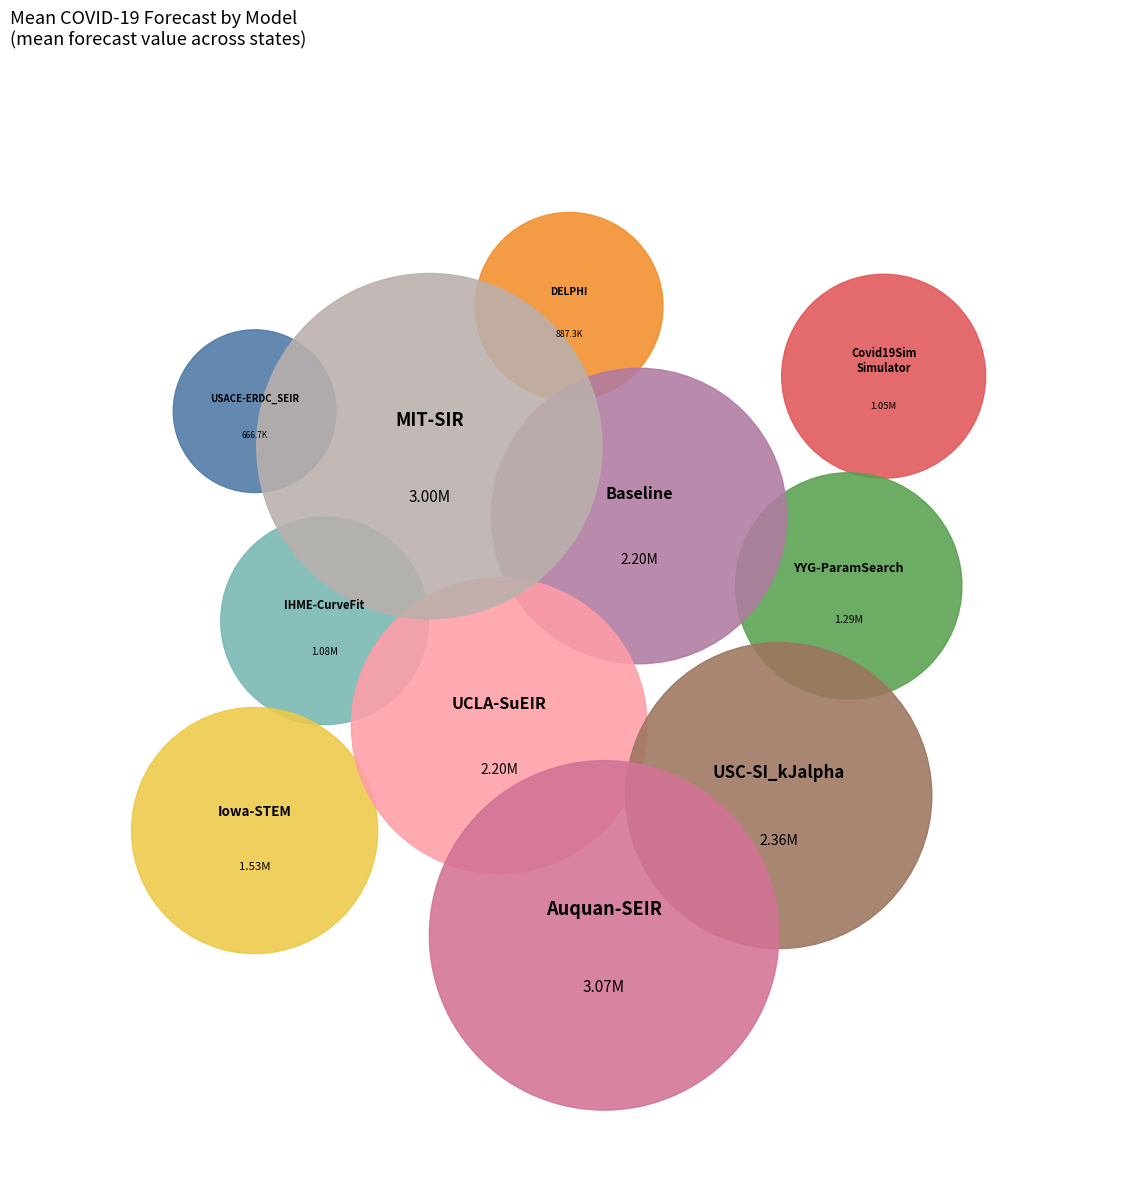

The Covid19Sim-Simulator slice represents 1% of the pie. True or false?

False